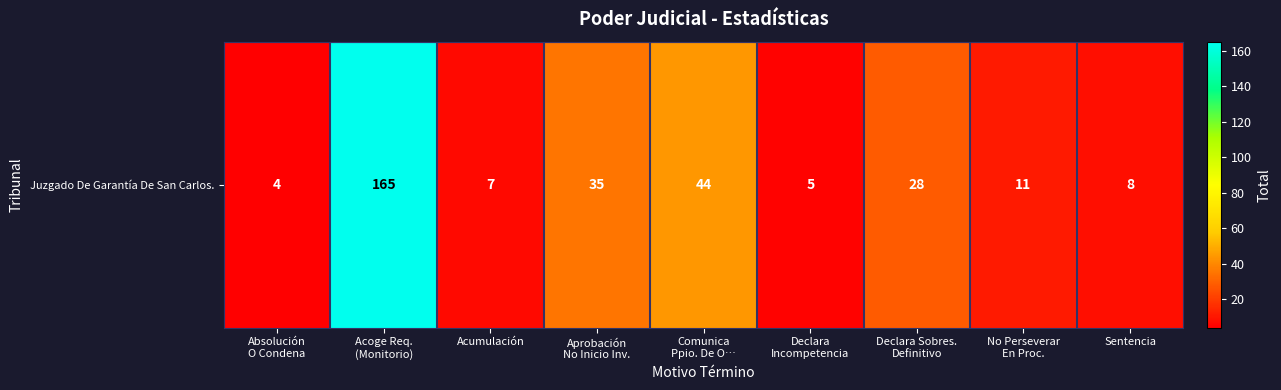

Reading left to right, transcribe all the data shown in this chart.

Absolución
O Condena=4	Acoge Req.
(Monitorio)=165	Acumulación=7	Aprobación
No Inicio Inv.=35	Comunica
Ppio. De O…=44	Declara
Incompetencia=5	Declara Sobres.
Definitivo=28	No Perseverar
En Proc.=11	Sentencia=8